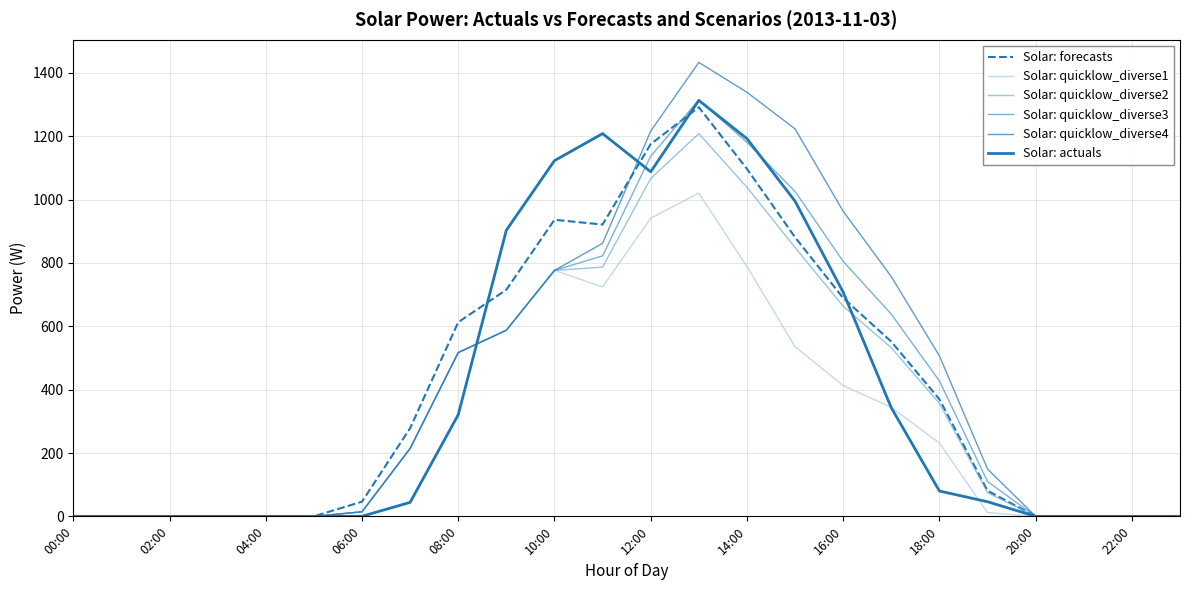

Which series has the largest total across all categories?

Solar: quicklow_diverse4